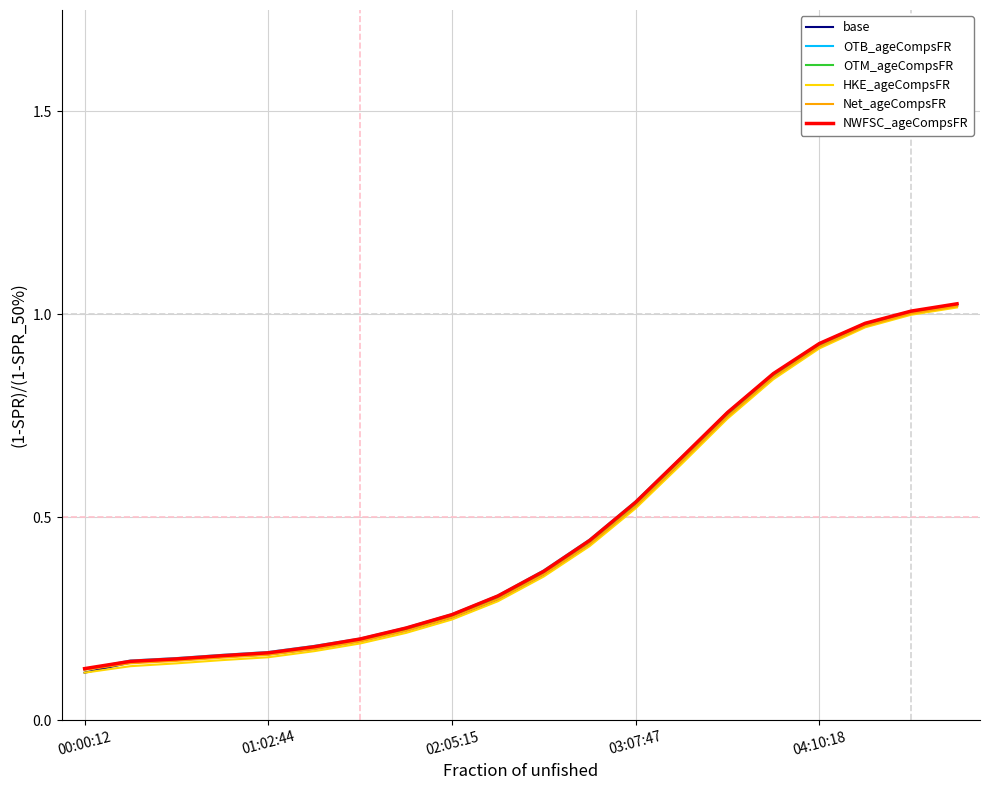

At which label is base closest to 0?

00:00:12